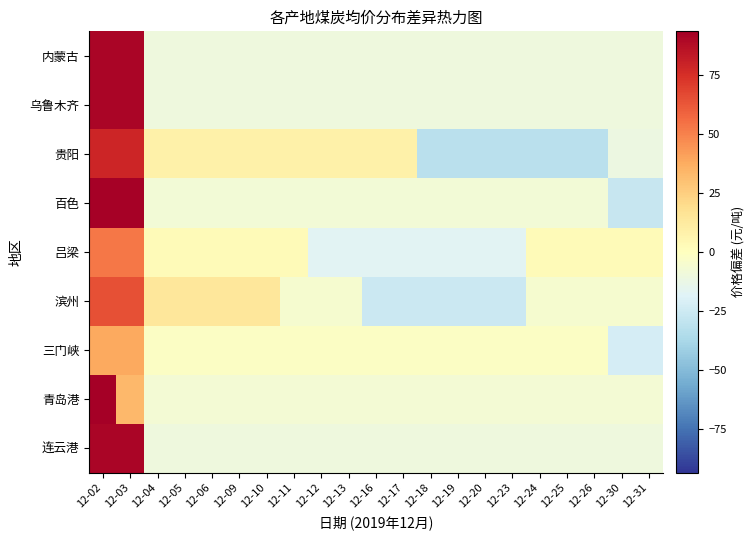

What is the maximum value shown in the chart?

93.3